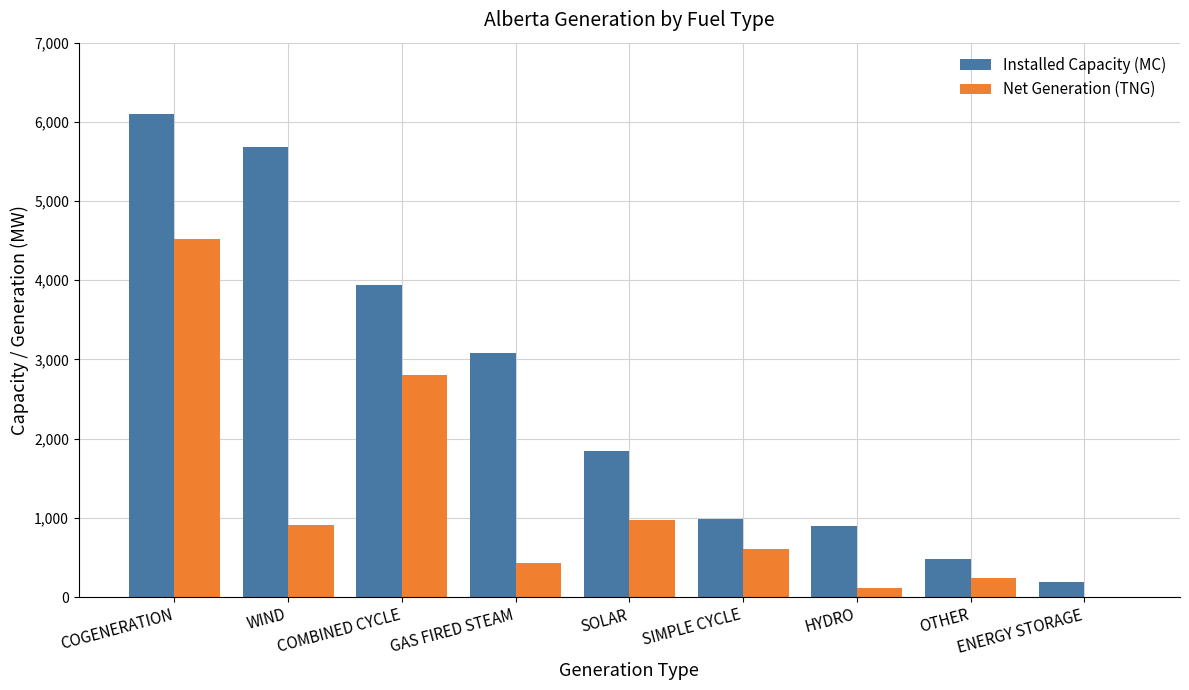

What is the maximum value shown in the chart?

6097